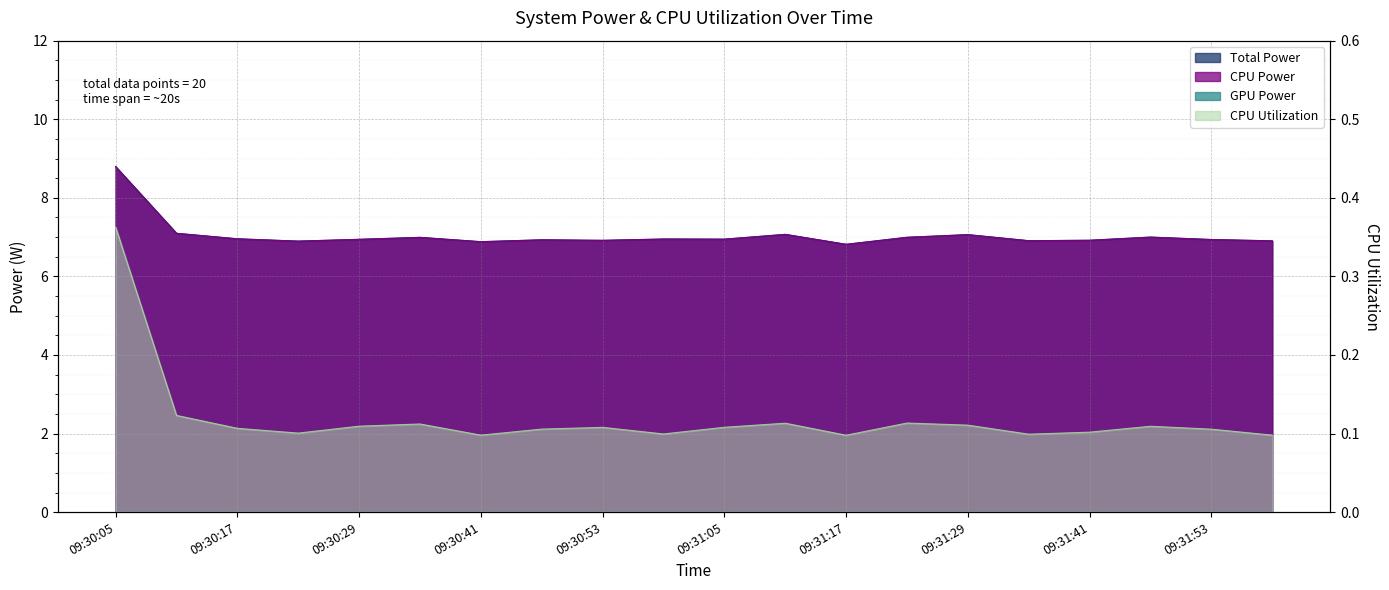

True or false: CPU Power and Total Power cross at least once.

False